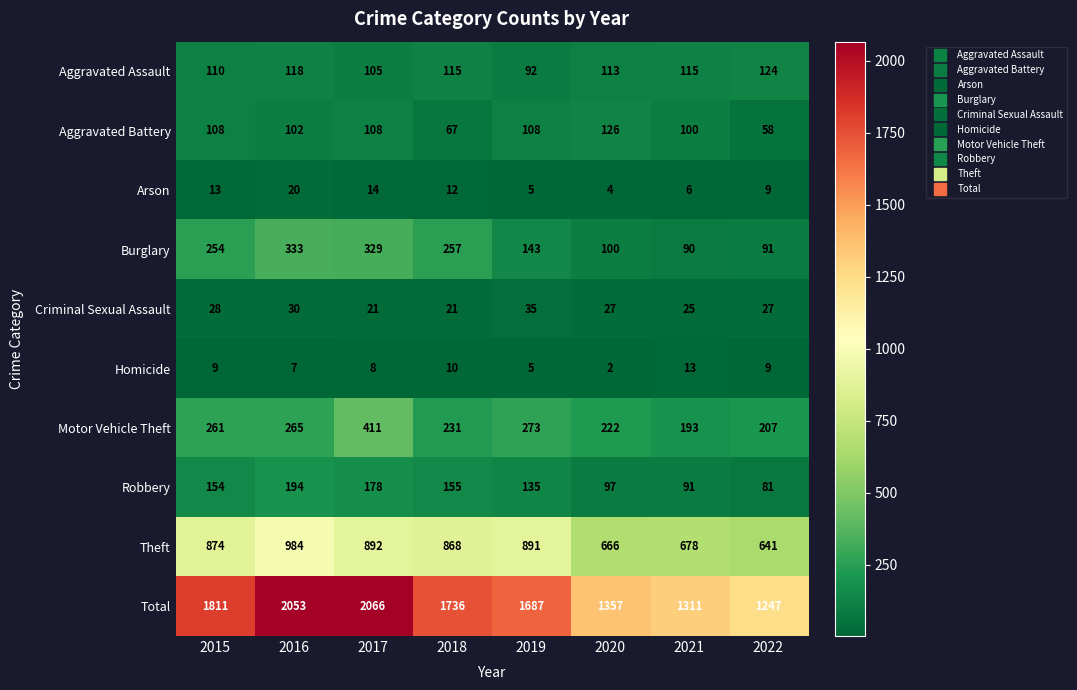

True or false: Homicide has a value of 10 at 2018.

True